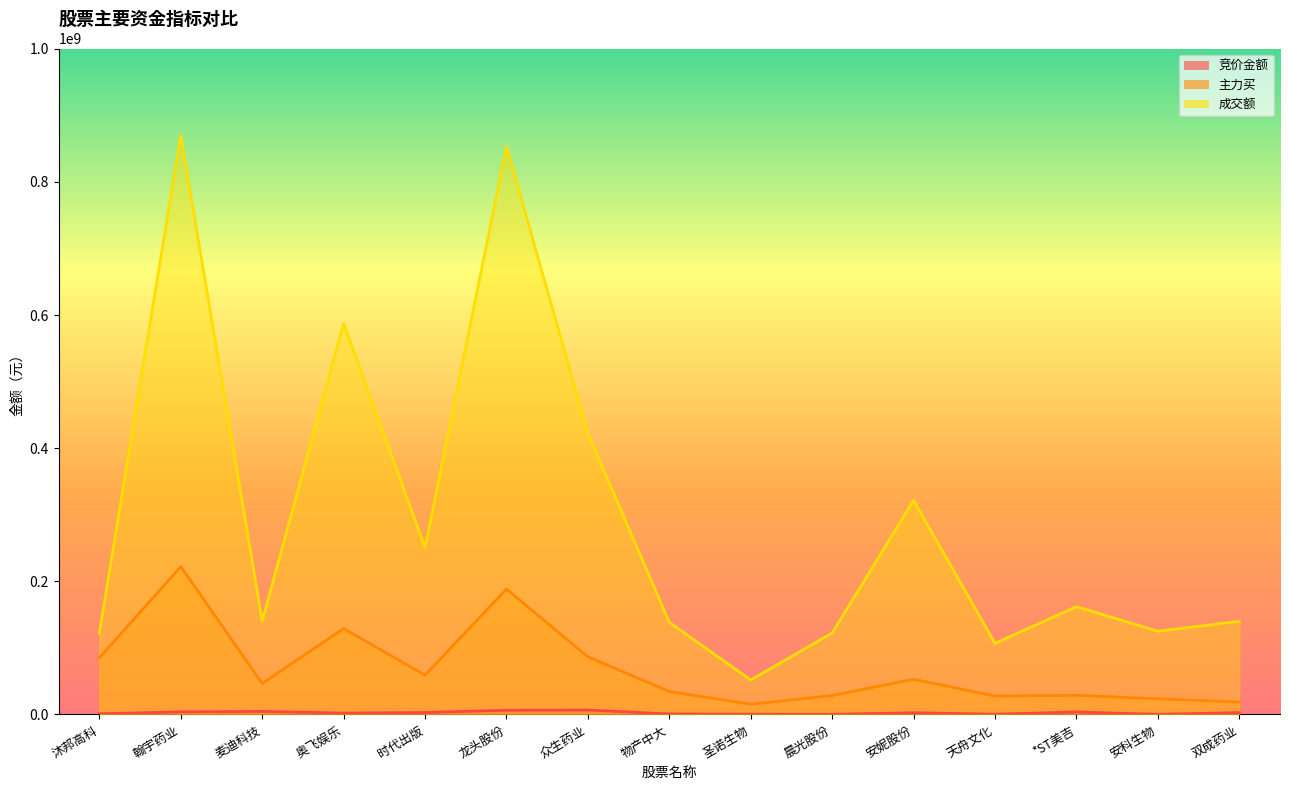

Which series changed the most between 物产中大 and *ST美吉?

成交额